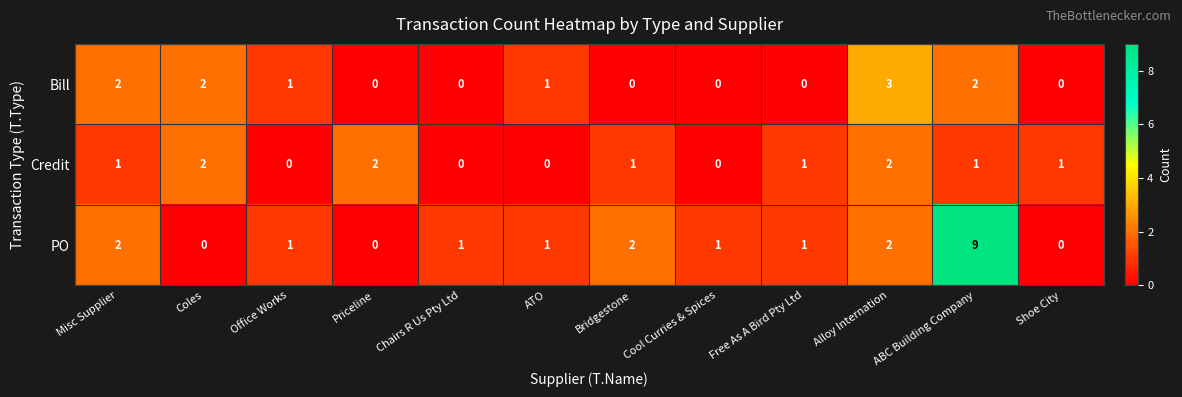

Count the number of categories in the chart.

12